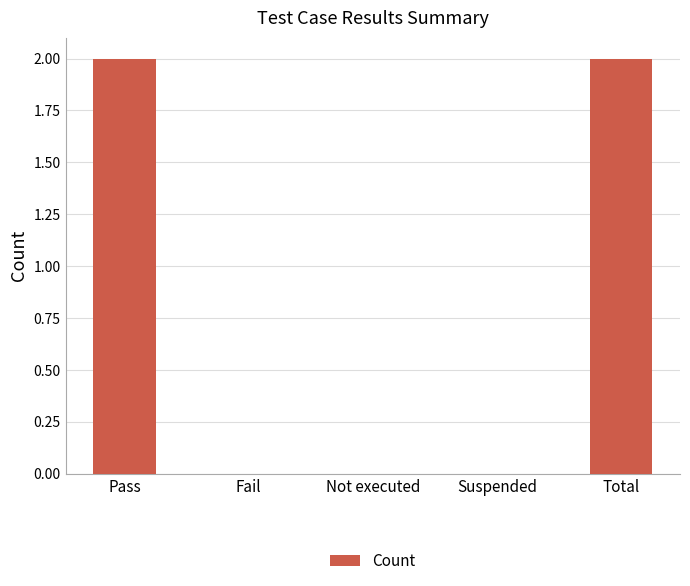

Between Not executed and Total, which is larger?

Total